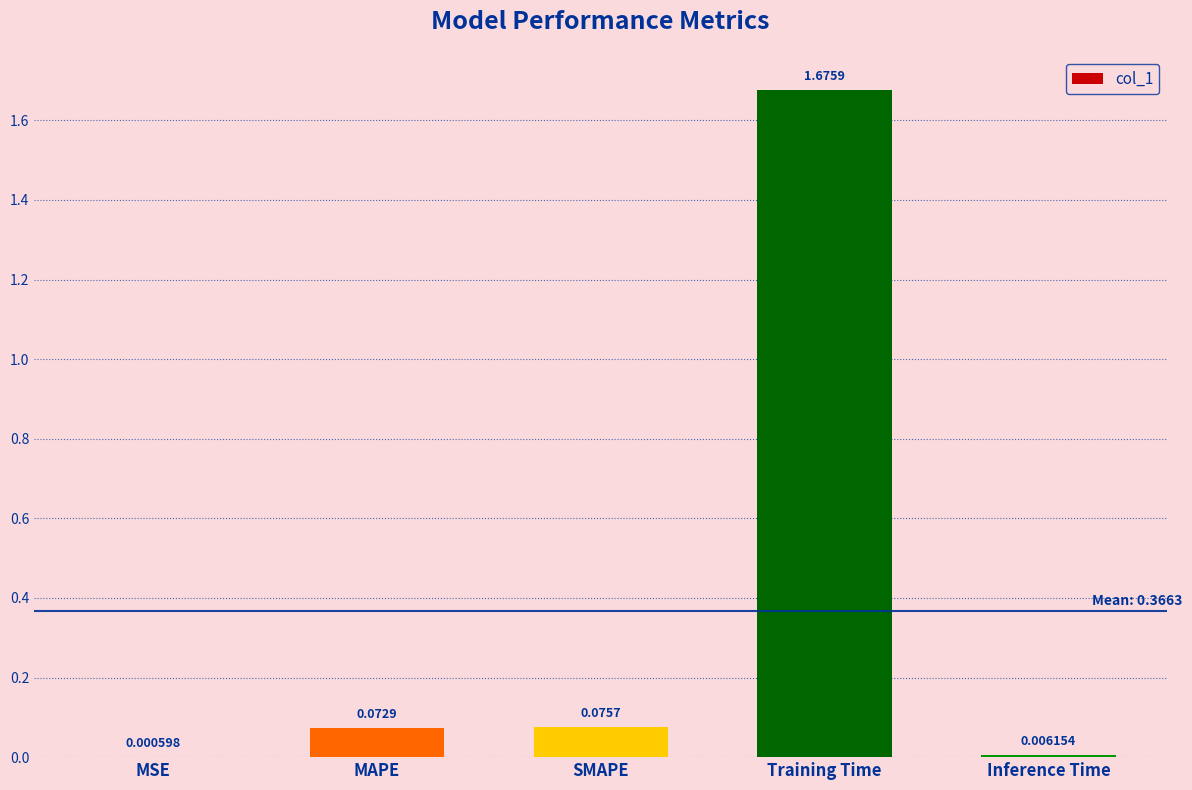

What is the sum of all values?

1.8